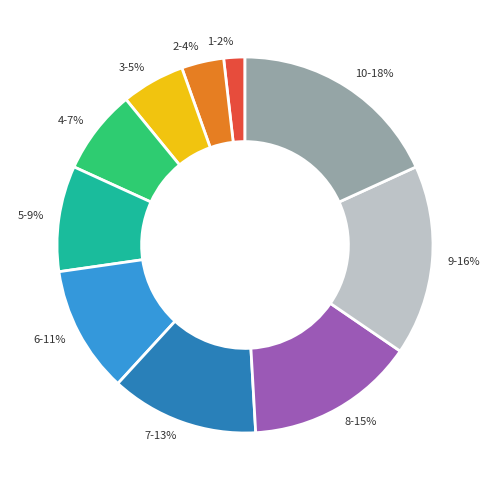

Between 5 and 1, which is larger?

5